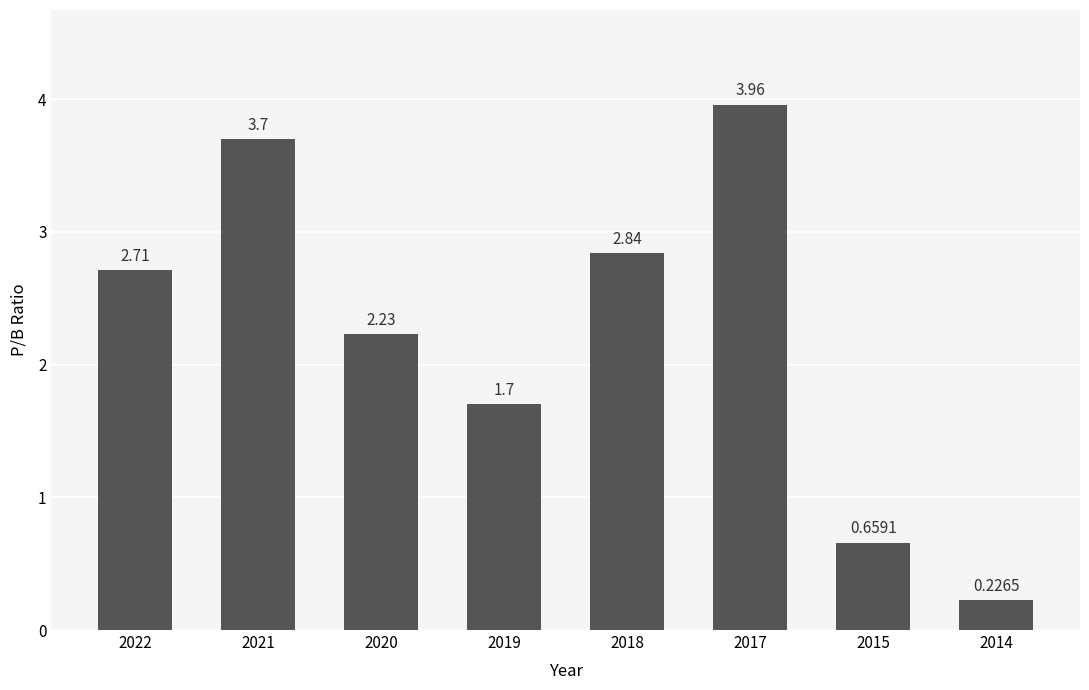

Rank the categories by value from lowest to highest.

2014, 2015, 2019, 2020, 2022, 2018, 2021, 2017